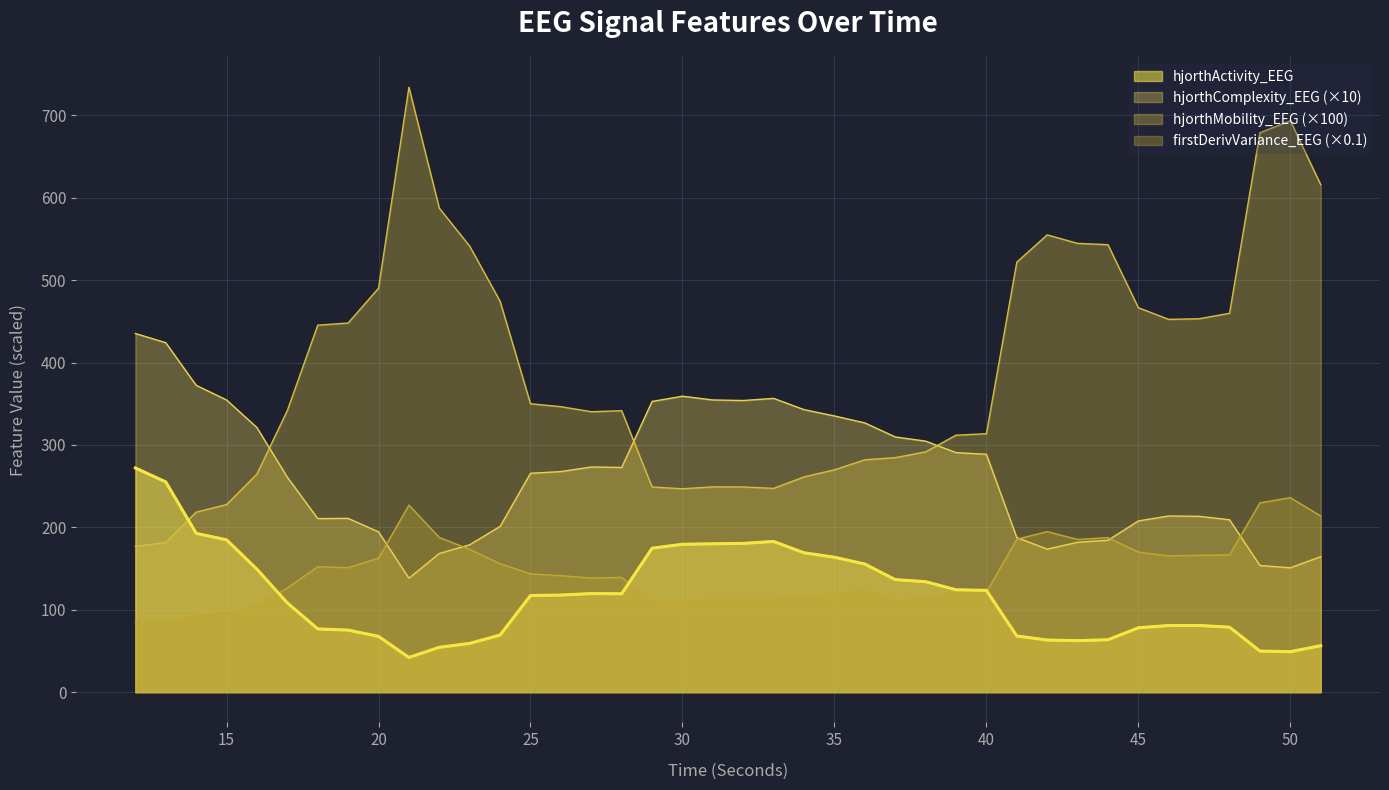

What is the maximum value shown in the chart?

734.1